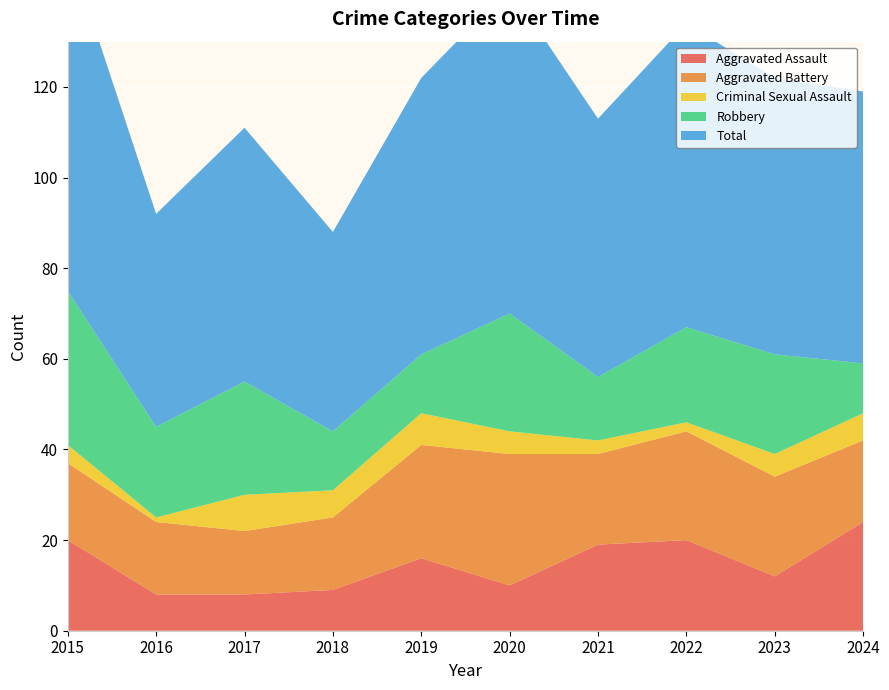

Reading left to right, what are all the values shown in this chart?

Aggravated Assault: 20	8	8	9	16	10	19	20	12	24
Aggravated Battery: 17	16	14	16	25	29	20	24	22	18
Criminal Sexual Assault: 4	1	8	6	7	5	3	2	5	6
Robbery: 34	20	25	13	13	26	14	21	22	11
Total: 76	47	56	44	61	72	57	67	61	60